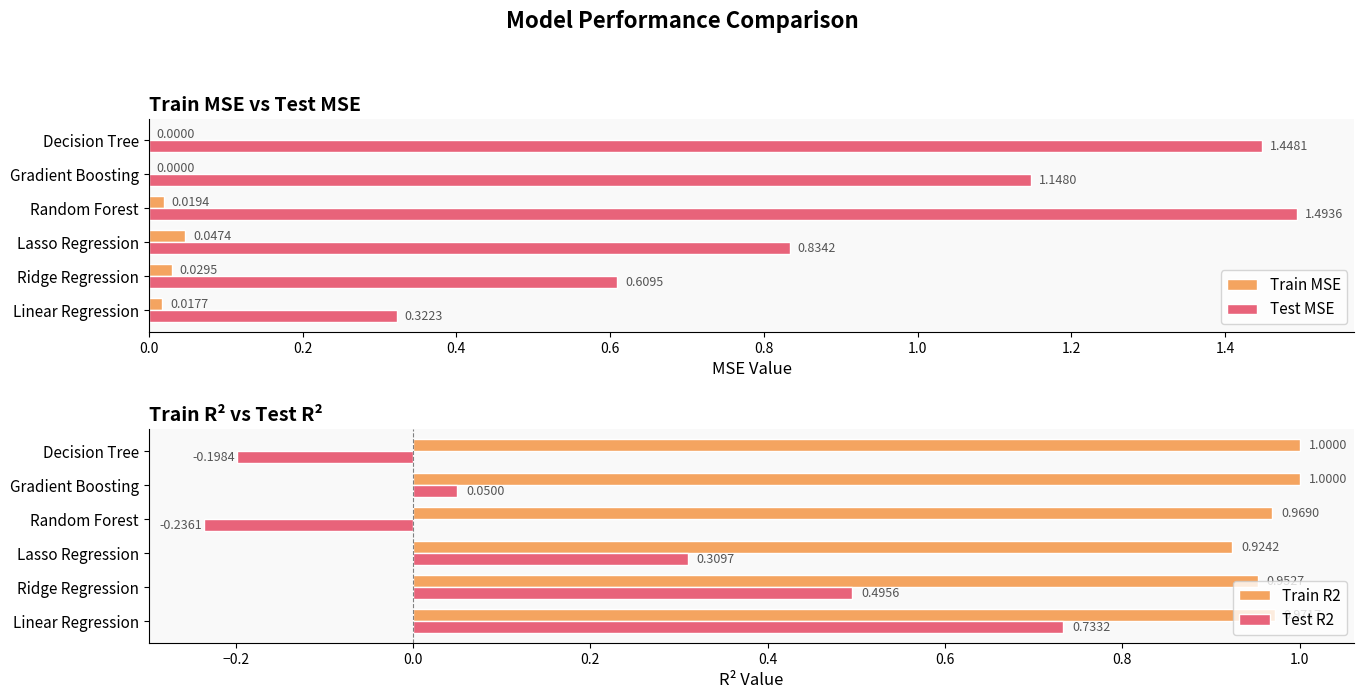

What is the greatest value displayed?

1.5